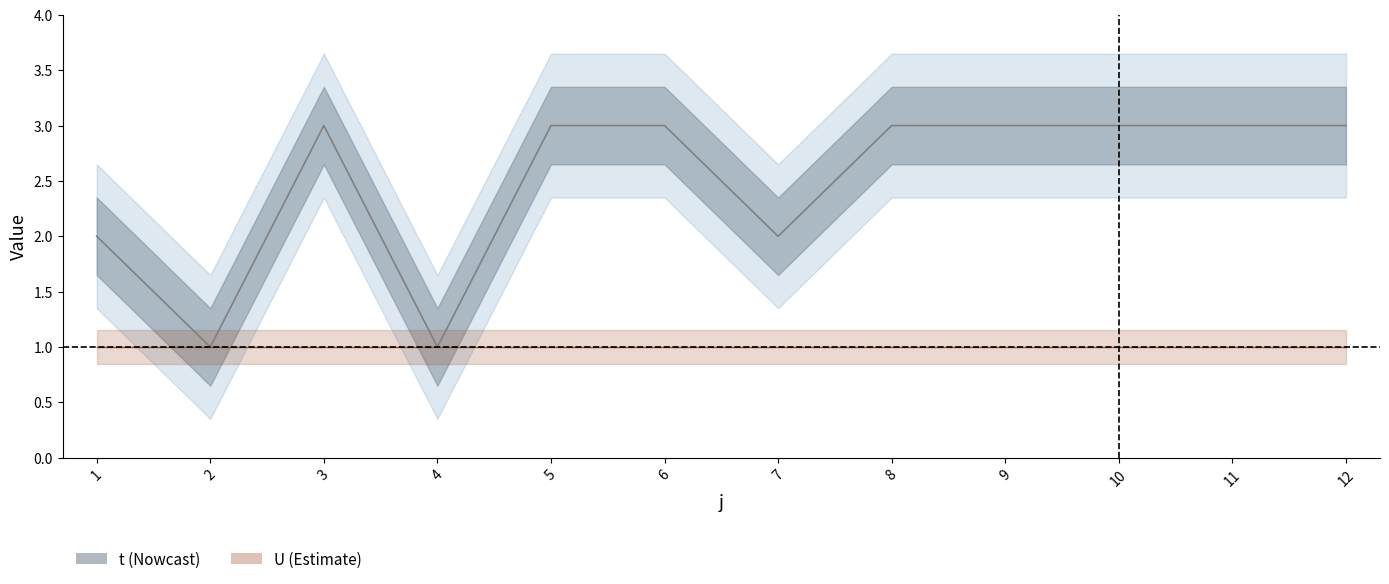

Does the chart display data point markers on the line(s)?

No